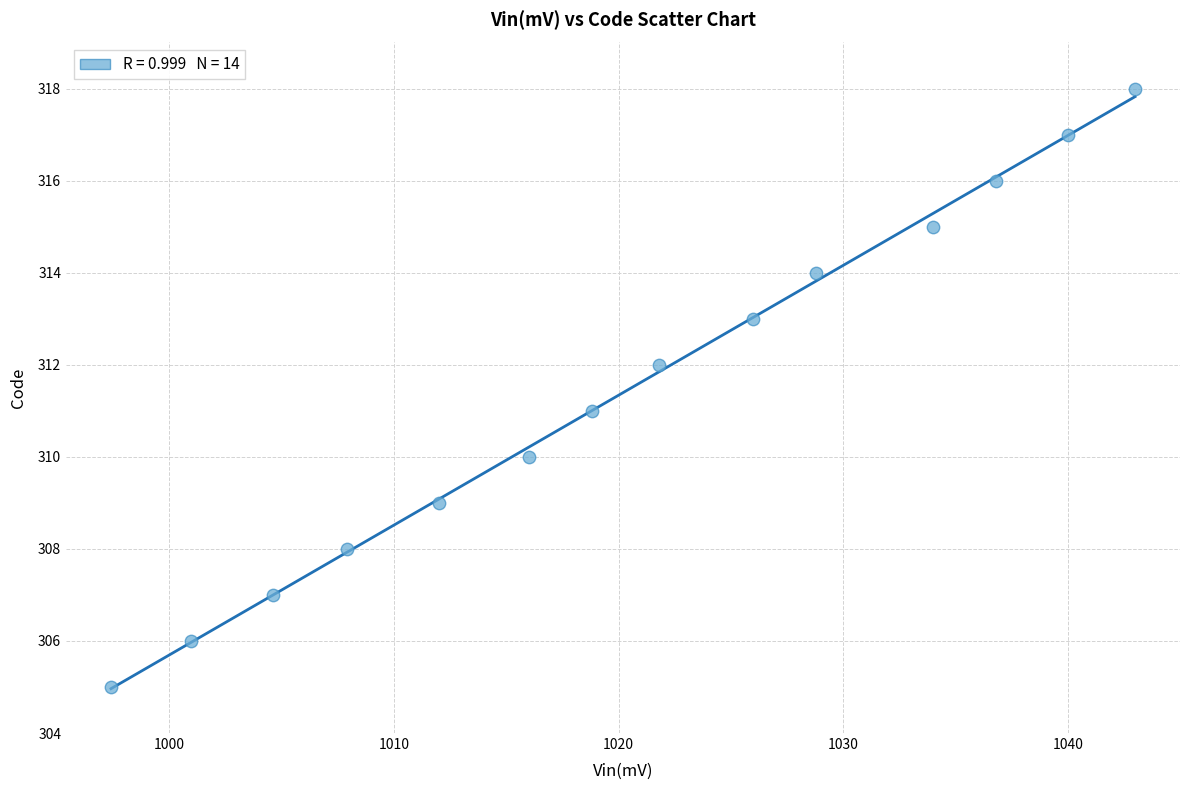

What is the range of Y values (max minus min)?

13